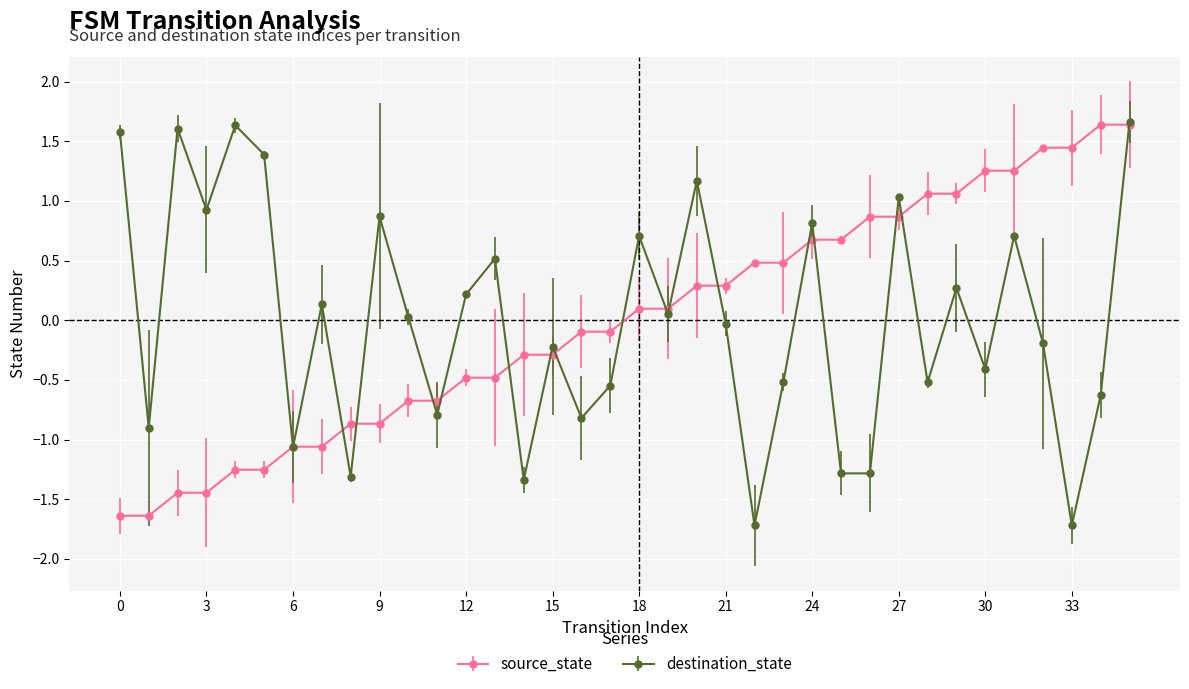

At how many categories does at least one series exceed -1?

35